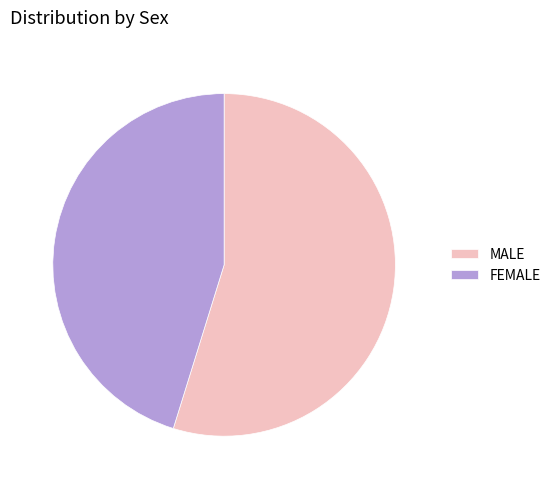

Count the number of slices in the pie.

2